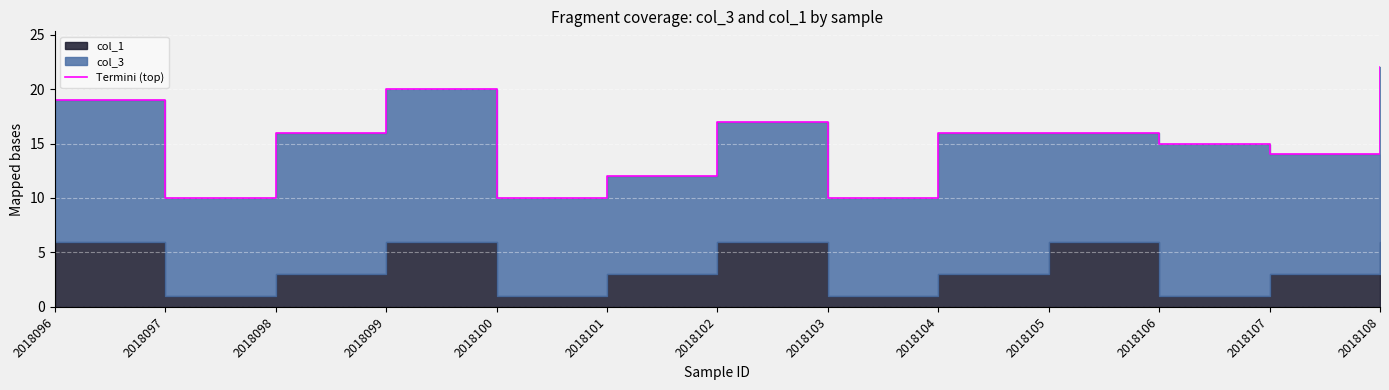

What is the value of the 8th point from the left?

10